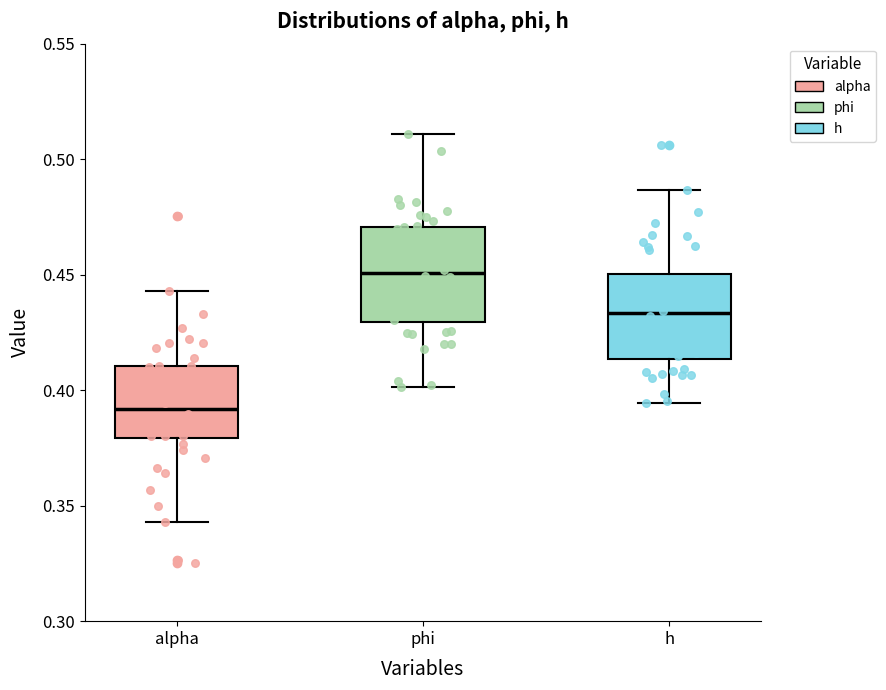

Where is the upper edge of the box for phi on the y-axis? The values are not printed on the chart, so give them approximately, as read against the axis.

0.470